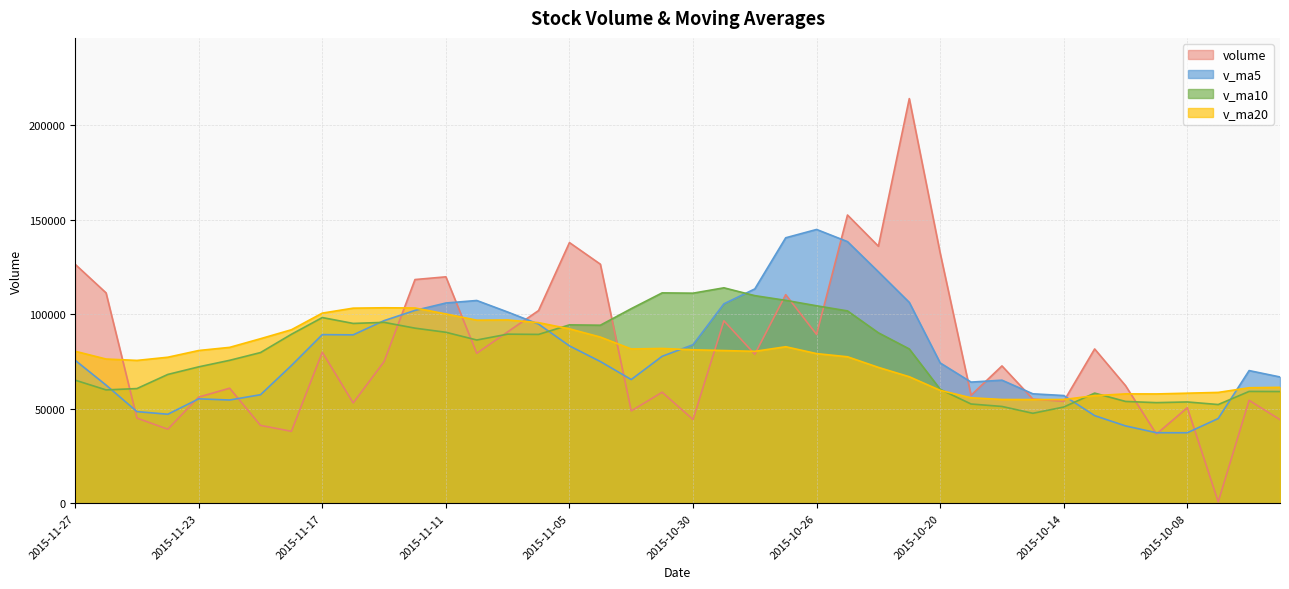

What position from the left is 2015-11-10?

14